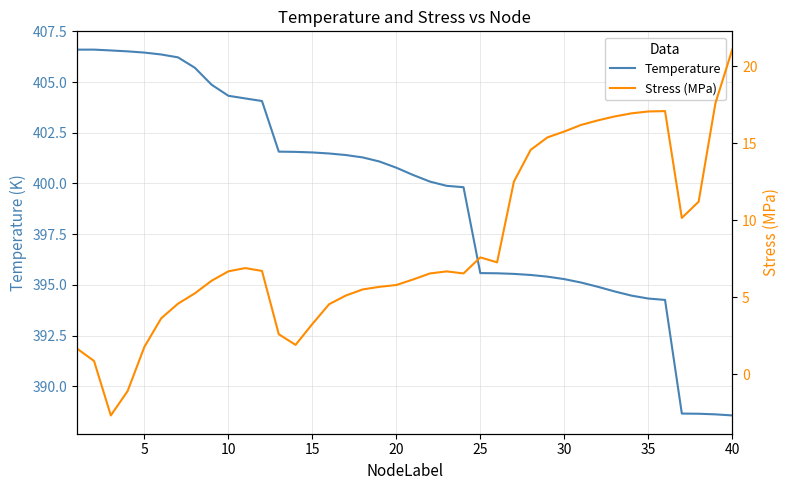

The Temperature series shows 555.2 at 20. True or false?

False